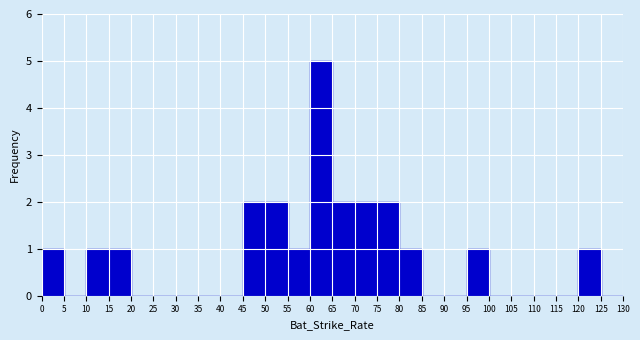

Reading left to right, list every bar in this chart as the range it spans on the x-axis followed by its height. The values are not printed on the chart, so give them approximately, as read against the axis.

0 to 5: 1
5 to 10: 0
10 to 15: 1
15 to 20: 1
20 to 25: 0
25 to 30: 0
30 to 35: 0
35 to 40: 0
40 to 45: 0
45 to 50: 2
50 to 55: 2
55 to 60: 1
60 to 65: 5
65 to 70: 2
70 to 75: 2
75 to 80: 2
80 to 85: 1
85 to 90: 0
90 to 95: 0
95 to 100: 1
100 to 105: 0
105 to 110: 0
110 to 115: 0
115 to 120: 0
120 to 125: 1
125 to 130: 0